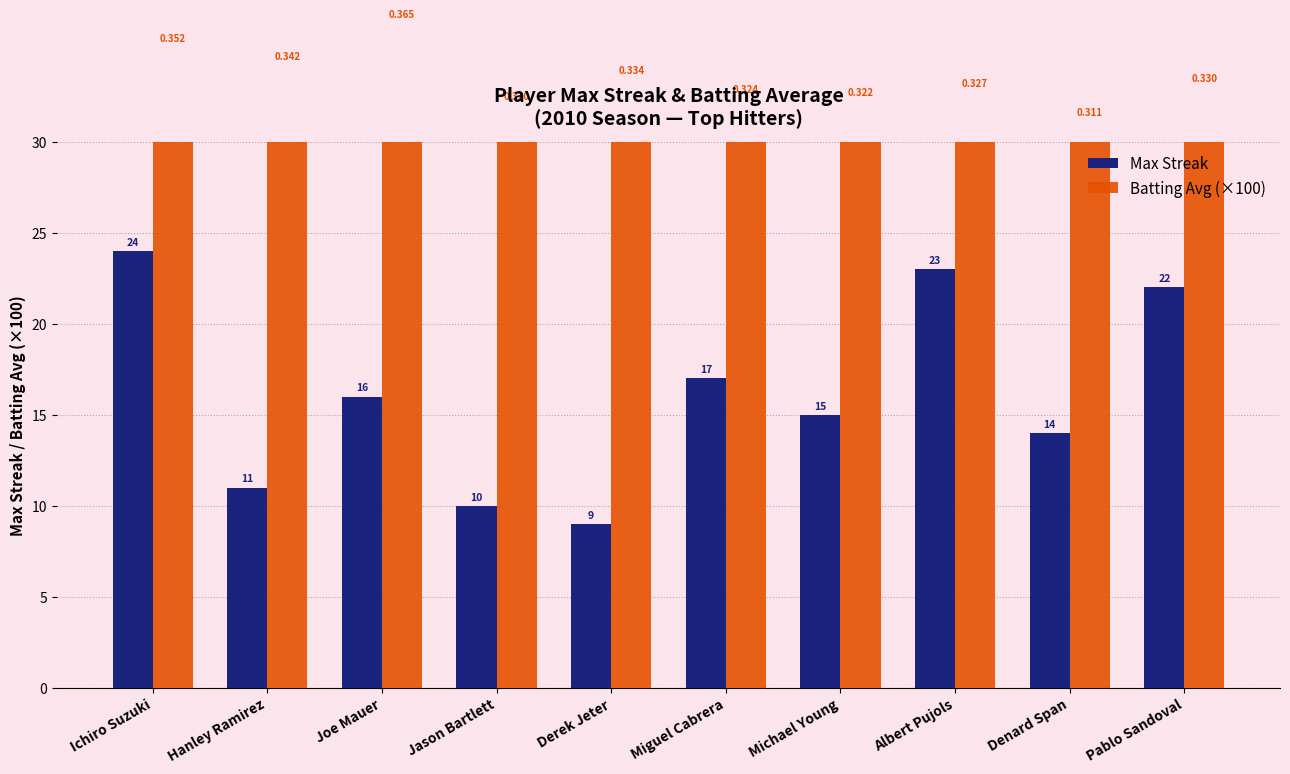

What is the value of the Max Streak bar at the 7th from the left?

15.0